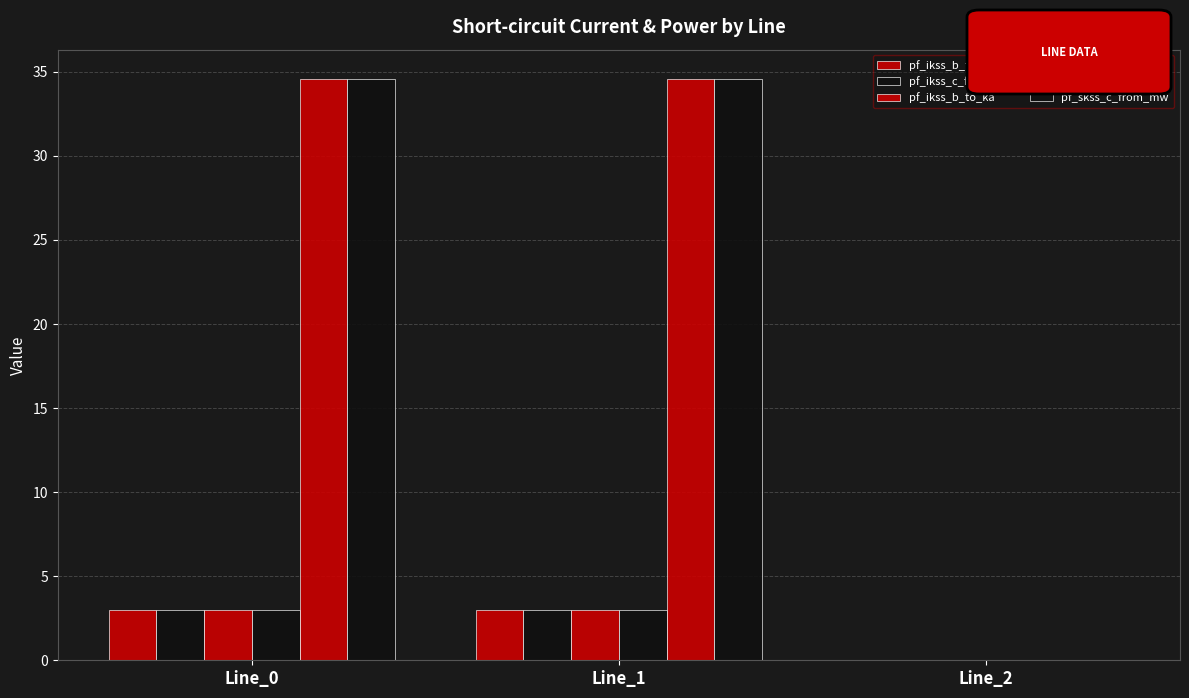

Are the bars grouped side by side (vs. stacked)?

Yes